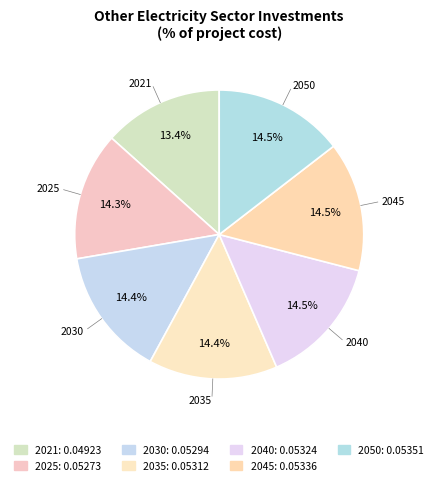

To the nearest percent, what percentage of the pie is 2025?

14%